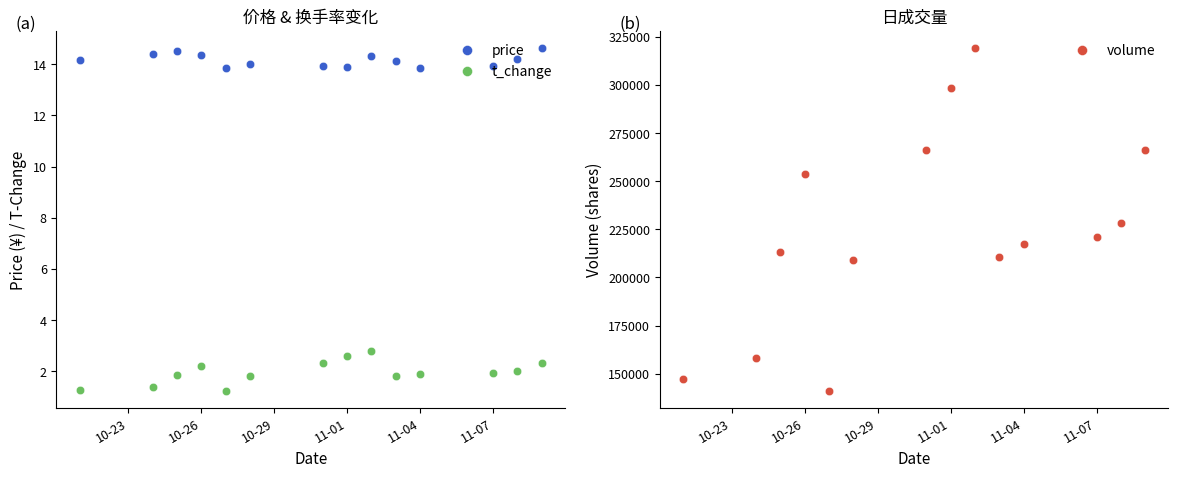

What is the average value of the volume series?

224977